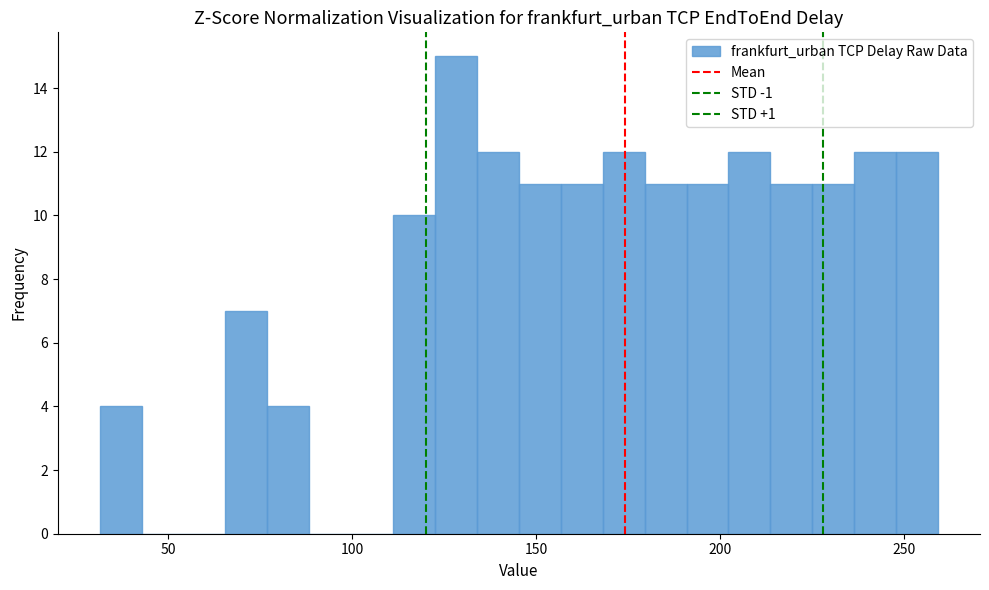

Around what value on the x-axis is the tallest bar? Give the approximate position of its centre, as read against the axis.

130